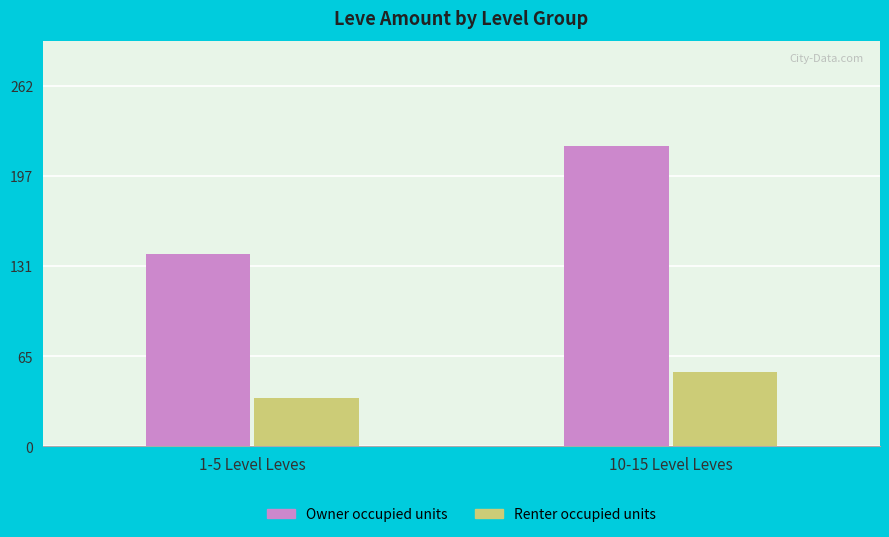

What are all the series names shown in the legend?

Owner occupied units, Renter occupied units